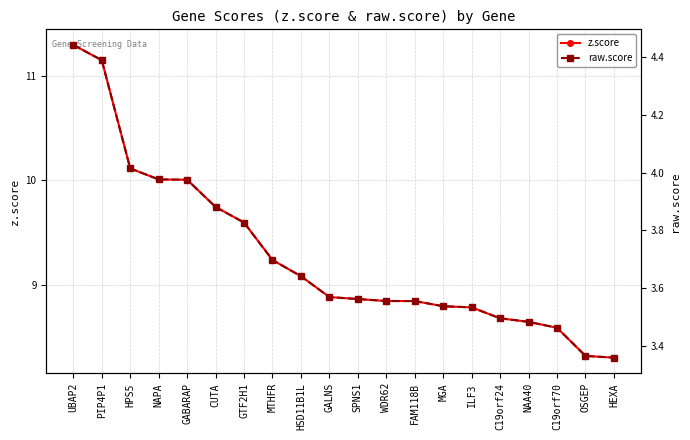

Where is raw.score nearest to the value 3?

HEXA